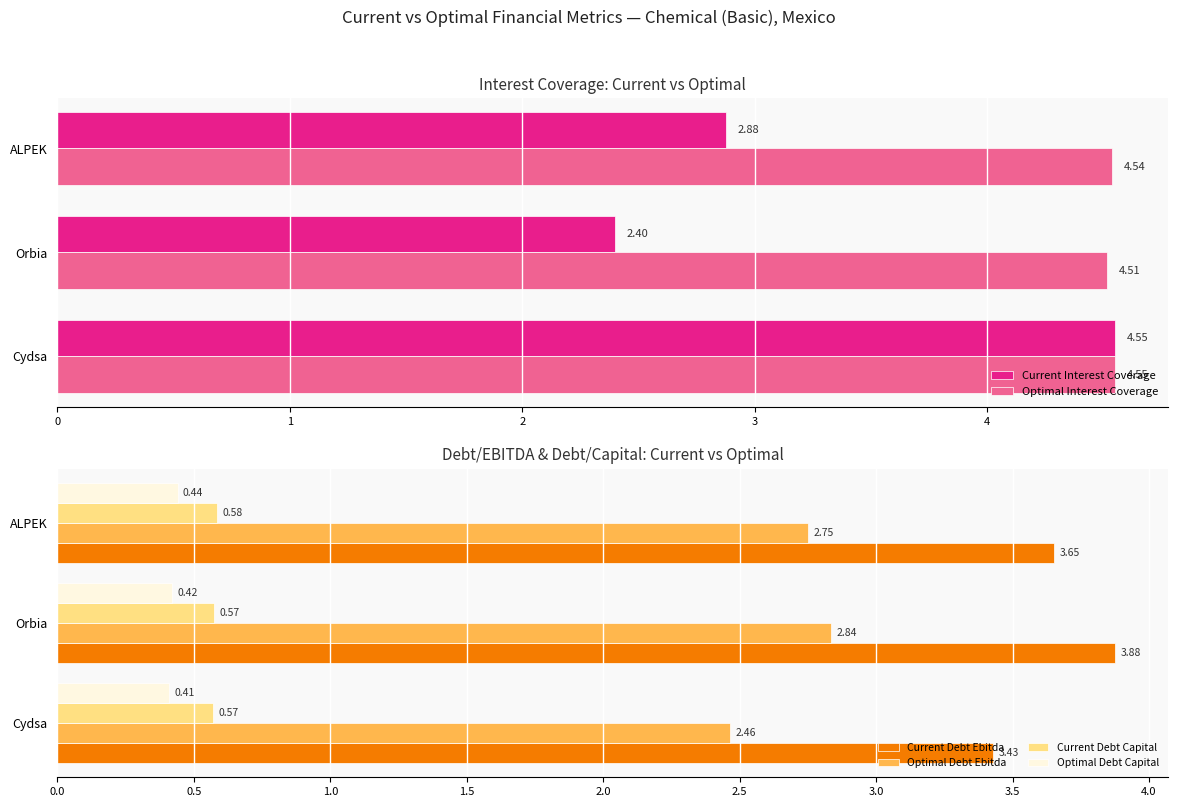

What is the sum of the Current Debt Capital values at Cydsa and Orbia?

1.1